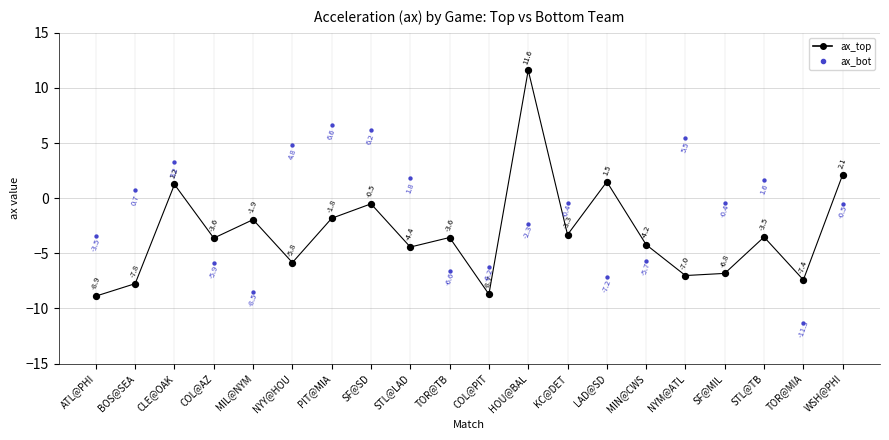

Which series has the widest spread of values?

ax_top